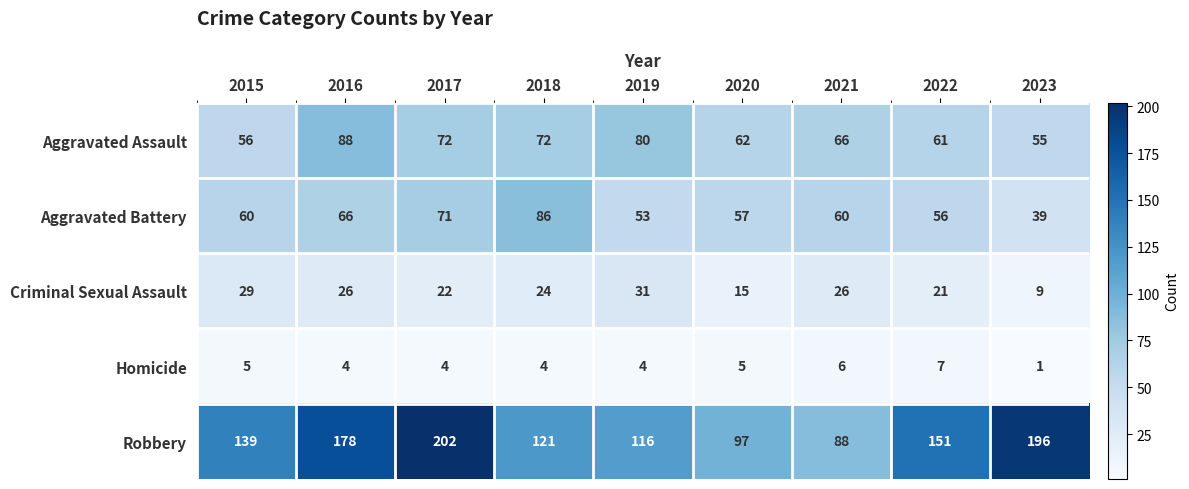

What is the sum of all Criminal Sexual Assault values?

203